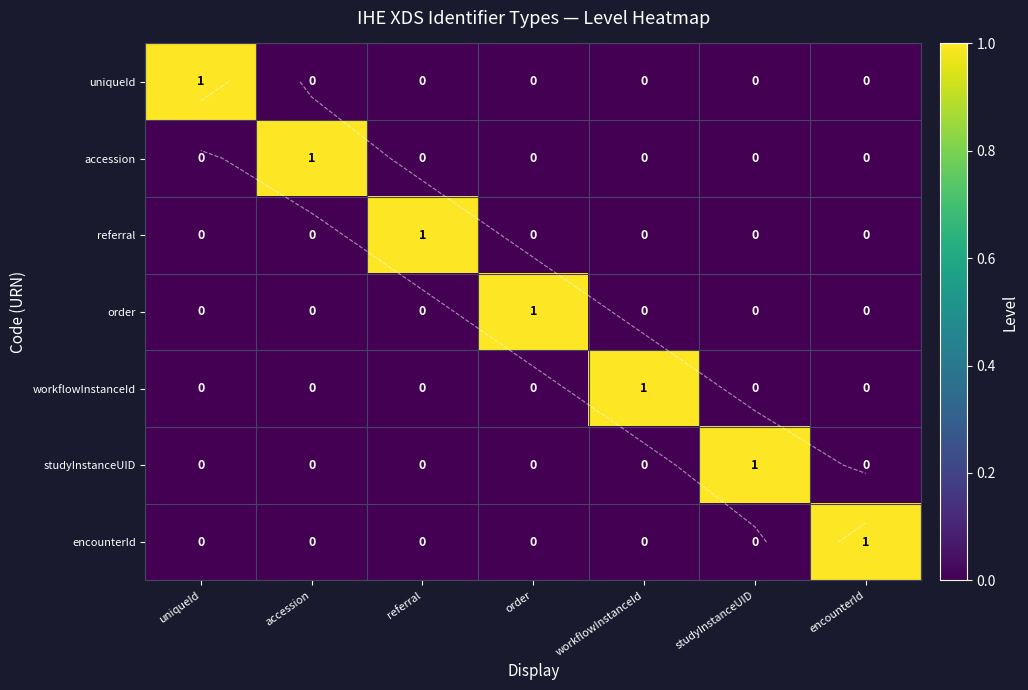

Is the value of referral at workflowInstanceId greater than the value of accession at workflowInstanceId?

No